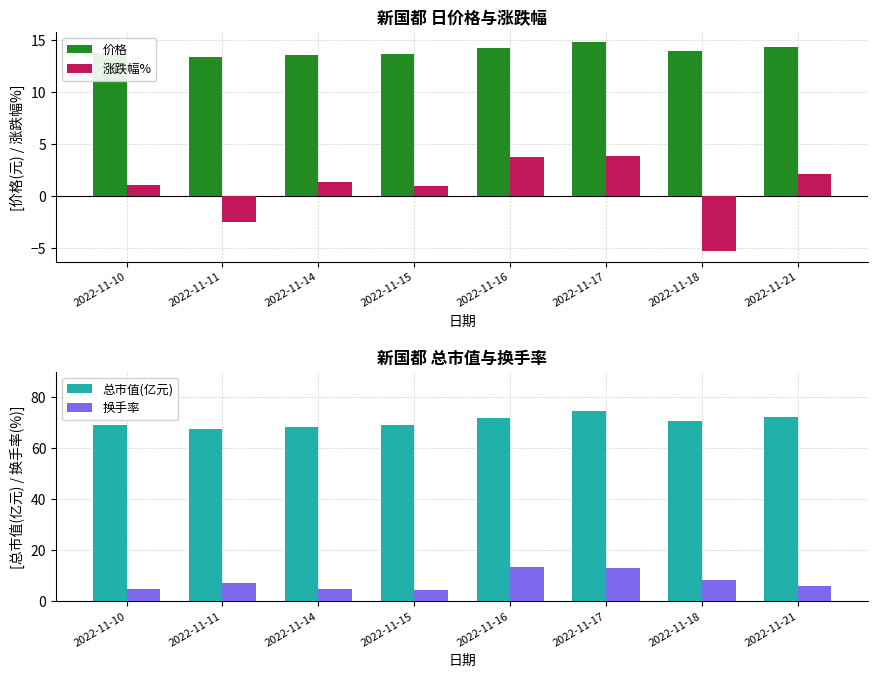

How many bars are there in total?

32